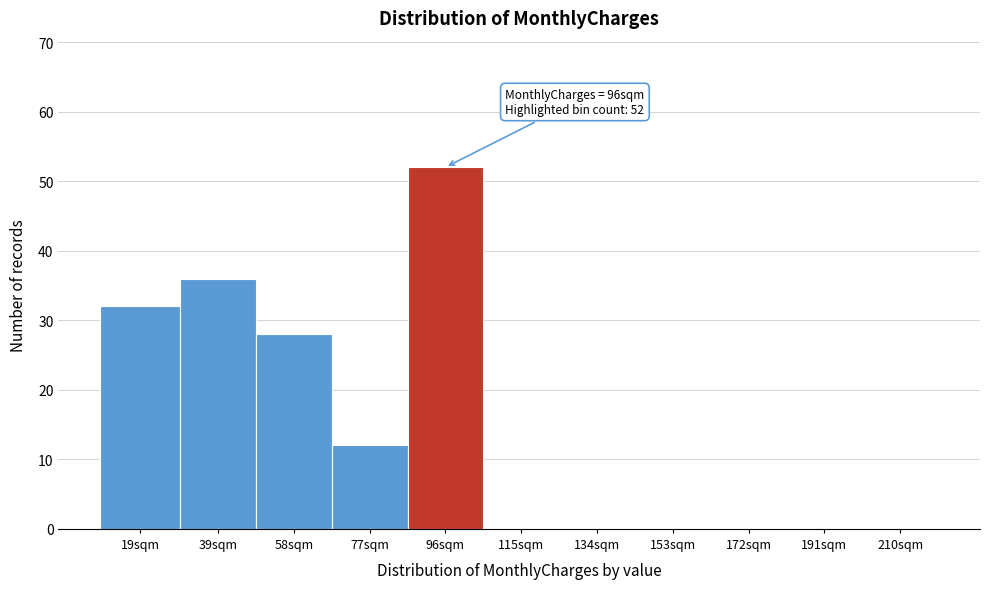

Reading left to right, transcribe all the data shown in this chart.

19sqm=32	39sqm=36	58sqm=28	77sqm=12	96sqm=52	115sqm=0	134sqm=0	153sqm=0	172sqm=0	191sqm=0	210sqm=0